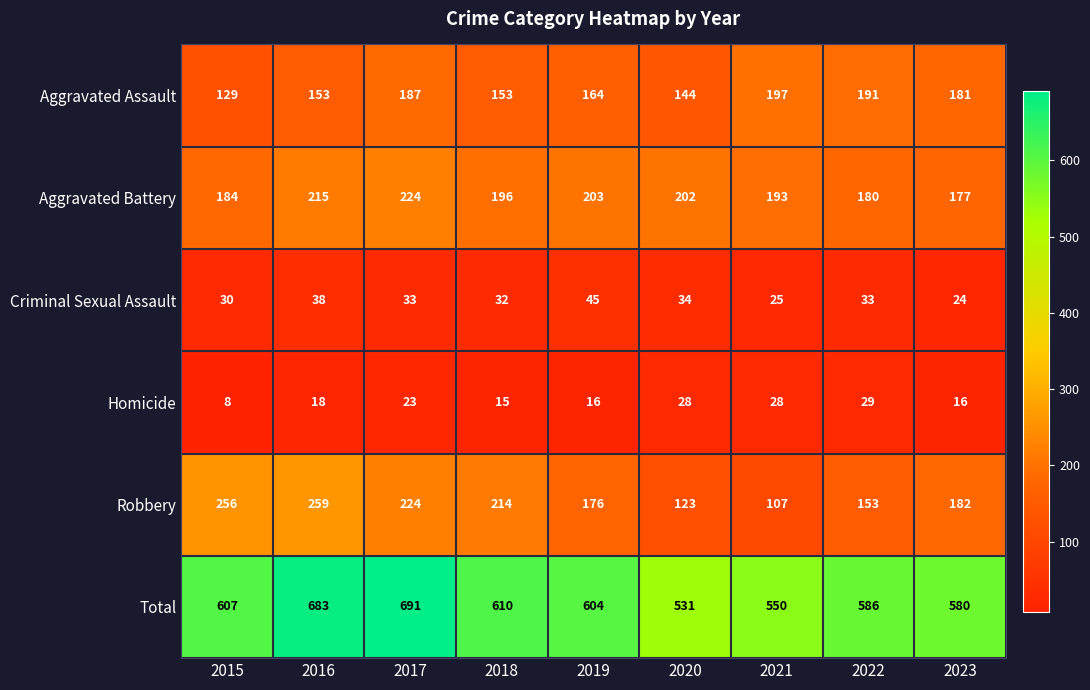

Is it true that Total equals 580 at 2023?

True